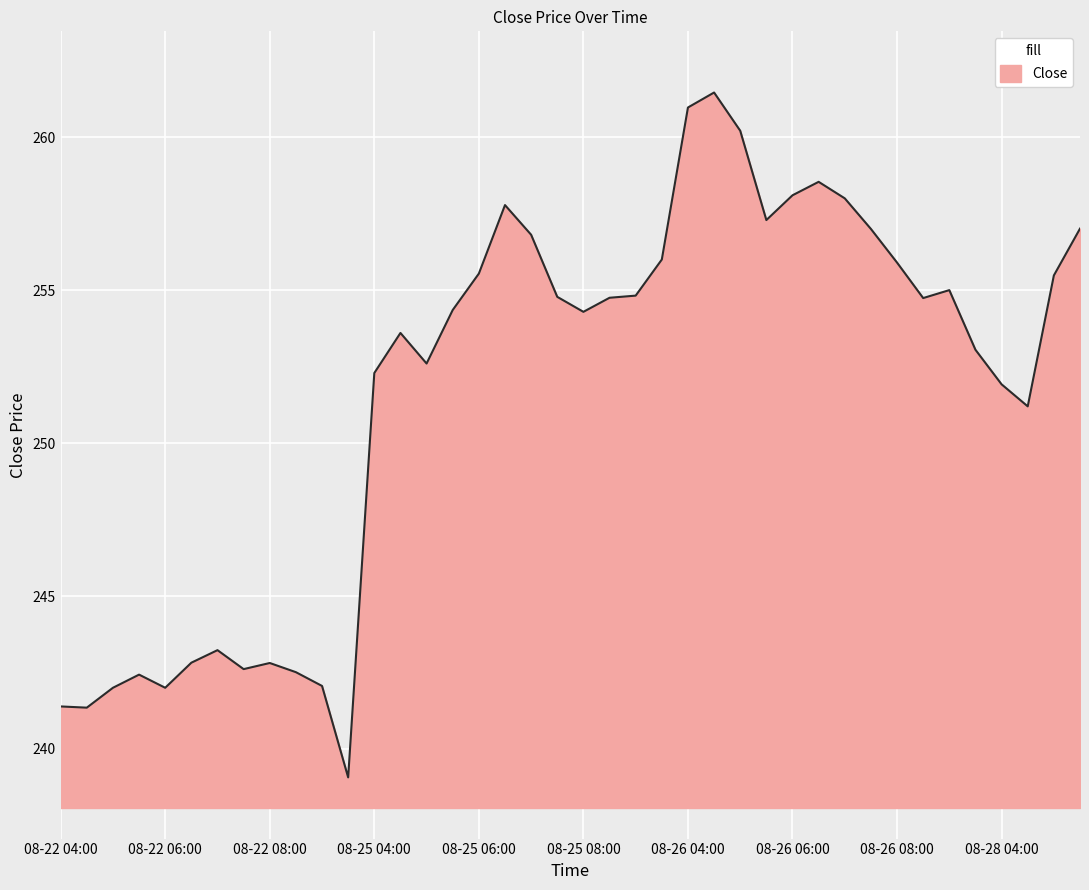

What is the maximum value shown in the chart?

261.5